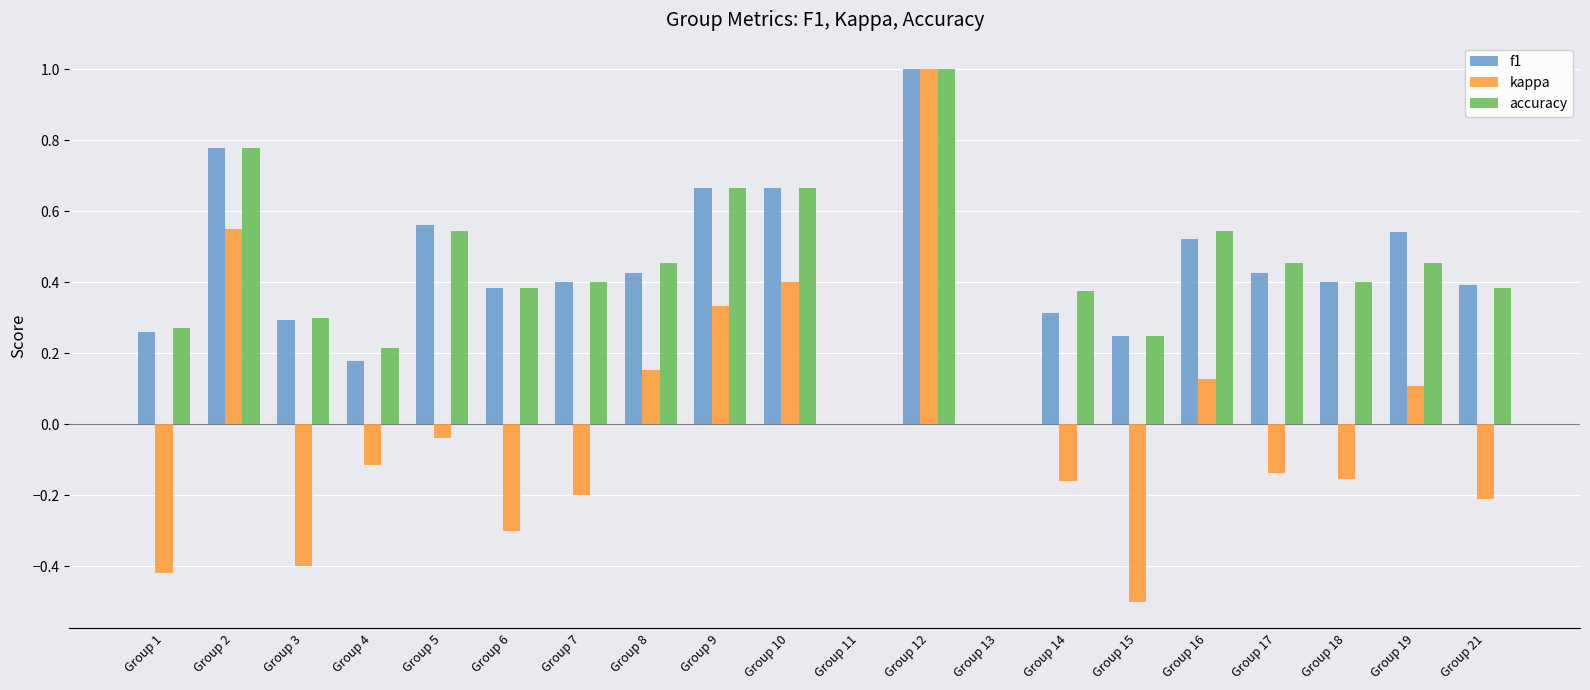

The value of accuracy at Group 14 is 0.7. True or false?

False